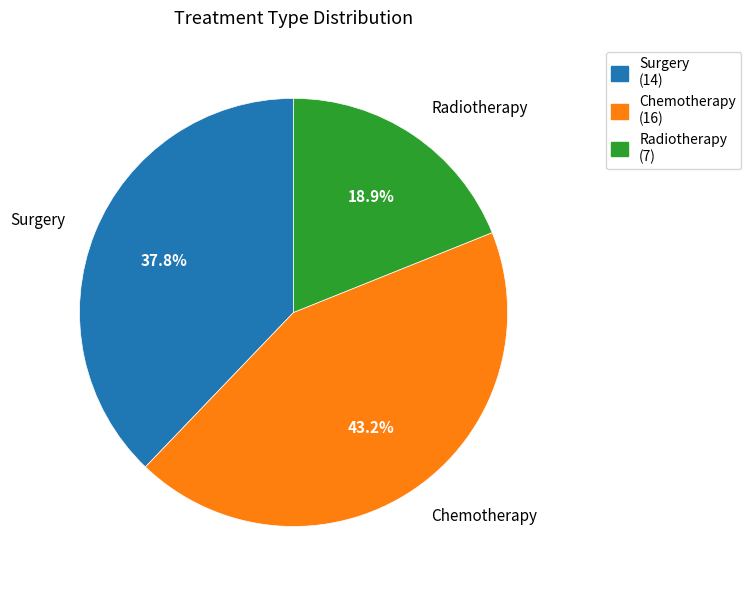

Approximately how many times larger is the value at Surgery compared to Radiotherapy?

2.0